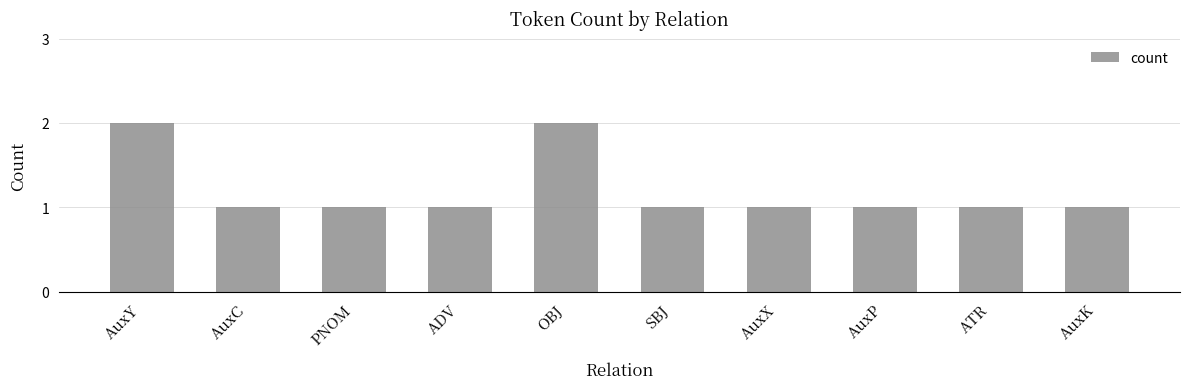

Reading right to left, what are all the values shown in this chart?

AuxK=1	ATR=1	AuxP=1	AuxX=1	SBJ=1	OBJ=2	ADV=1	PNOM=1	AuxC=1	AuxY=2